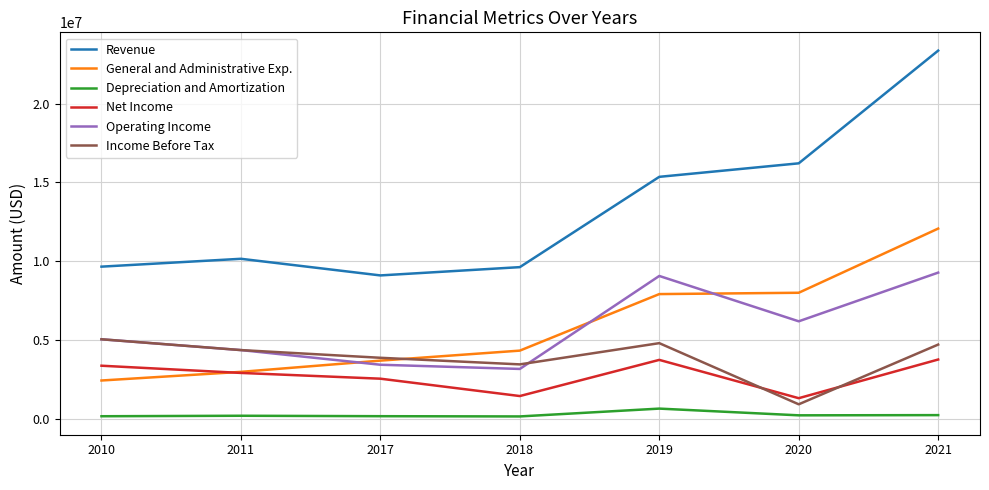

True or false: Revenue and General and Administrative Exp. cross at least once.

False